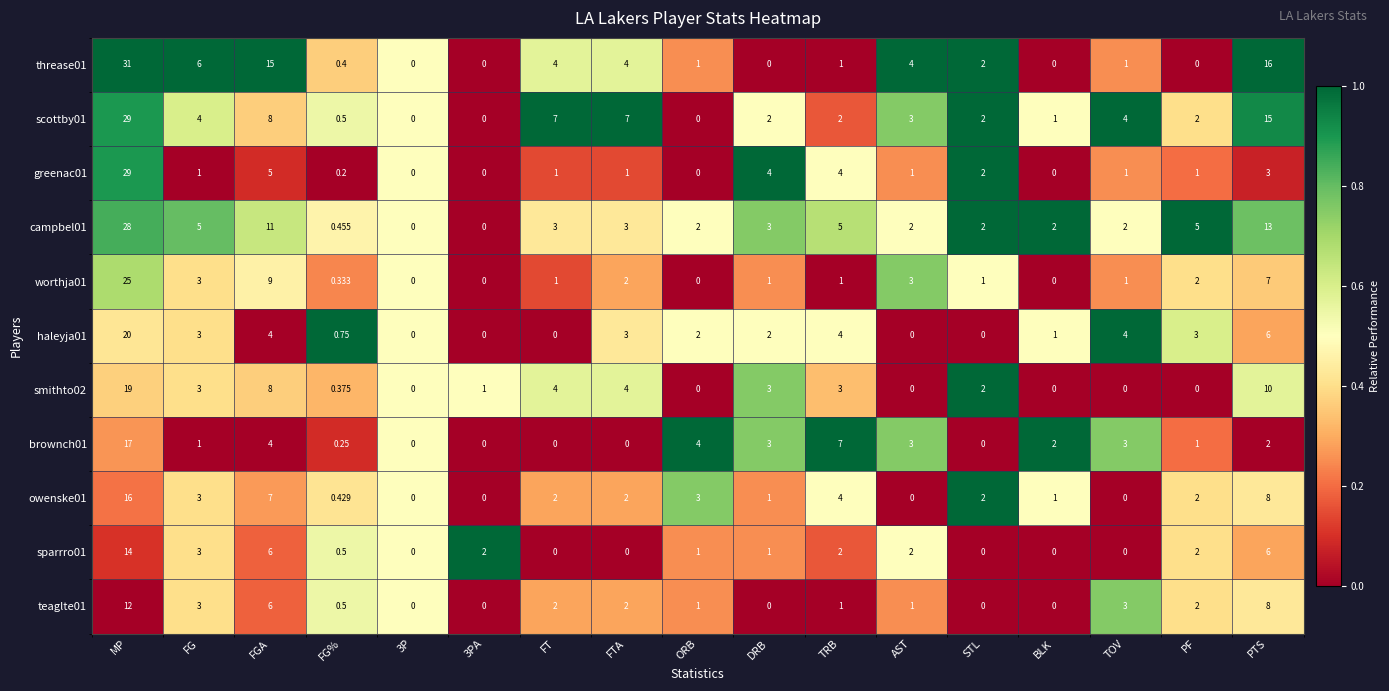

At which label is threase01 closest to 15?

FGA